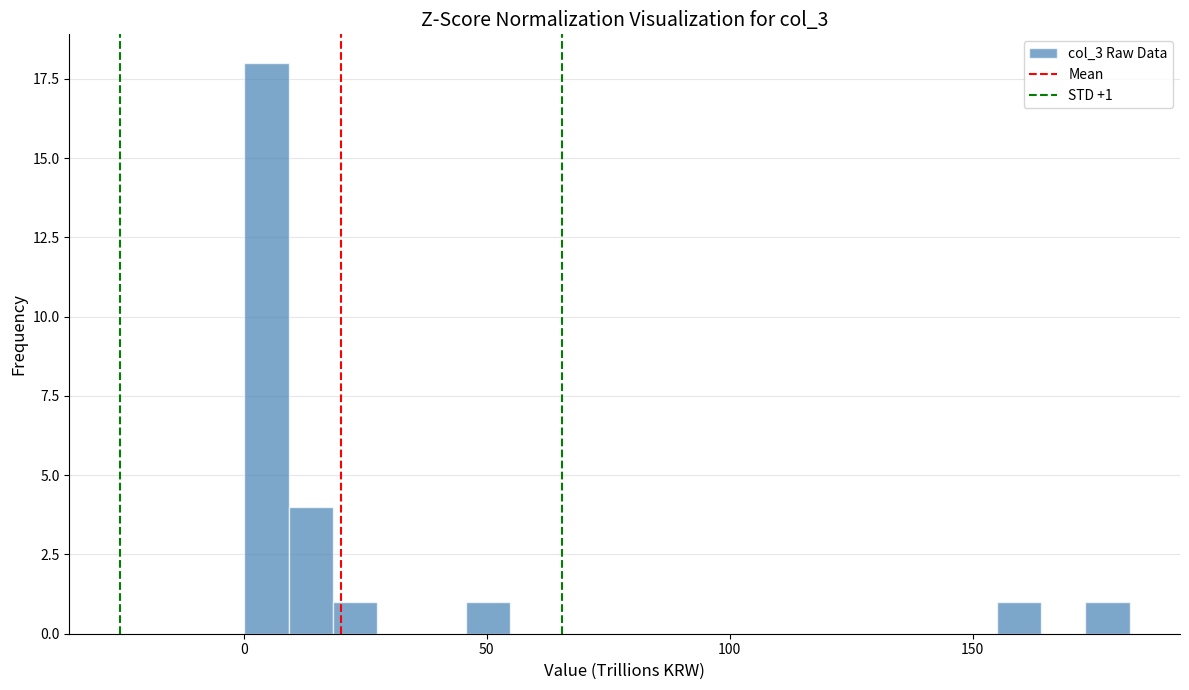

Around what value on the x-axis is the tallest bar? Give the approximate position of its centre, as read against the axis.

5